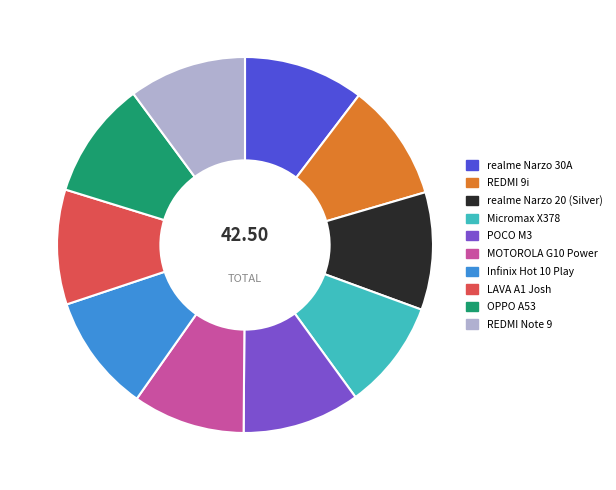

Does Micromax X378 account for over 50% of the chart?

No